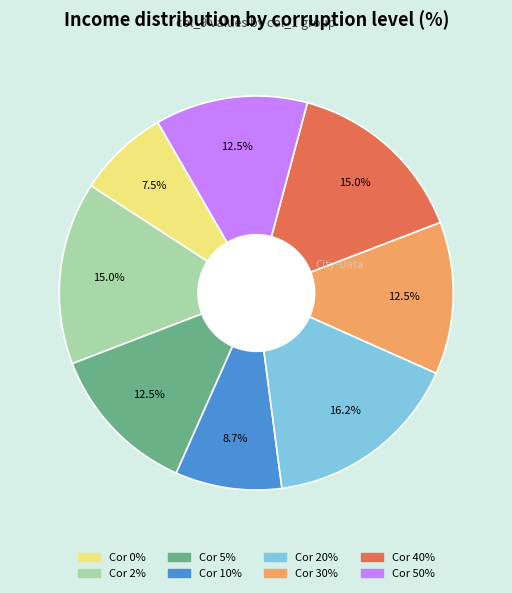

Is there a majority slice in this chart?

No